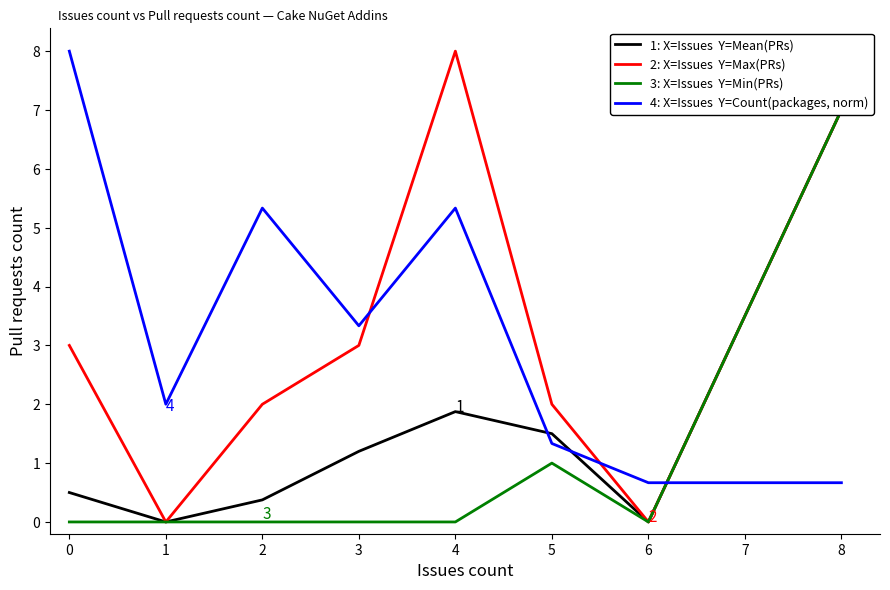

Between 5 and 0, which is larger?

5